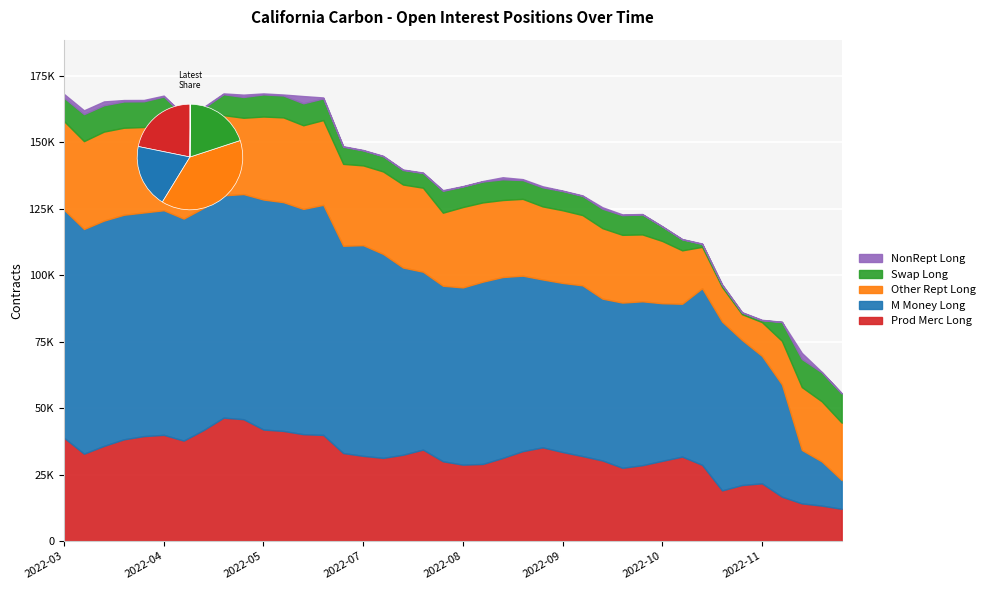

Reading left to right, extract all data points from this chart.

Prod Merc Long: 38885	32880	35809	38284	39494	39966	37802	41792	46436	45856	41968	41438	40218	39938	33118	32064	31296	32478	34419	30019	28752	29017	31284	33832	35265	33504	31972	30321	27572	28541	30190	31776	28683	19072	21082	21724	16703	14173	13337	12134
M Money Long: 85800	84555	84788	84504	84159	84530	83543	83603	83655	84719	86549	86101	84772	86583	78005	79281	76768	70445	66940	66065	66690	68601	68077	66040	63176	63636	64261	60905	62166	61685	59295	57531	66455	63528	54593	47954	42267	20114	16642	10811
Other Rept Long: 33331	33063	33486	32752	32158	33034	29036	28748	30184	28713	31236	31886	31475	31901	30812	30020	31020	31242	31607	27482	30250	29816	28974	28901	27496	27345	26434	26519	25497	25164	23437	20088	15575	13003	9700	12716	16373	23656	22596	21594
Swap Long: 8805	10160	9915	9881	9668	9728	9838	8849	7869	7819	8332	8227	8261	8156	6452	5636	5721	5462	5537	8233	7728	7867	7790	7069	7168	7223	7218	7311	7391	7536	5428	4139	1077	849	599	682	7094	10562	10930	10990
NonRept Long: 1410	1431	1438	538	506	369	198	331	316	881	368	385	2728	351	182	158	166	182	168	253	146	180	774	356	400	181	181	557	299	139	117	107	173	119	153	176	77	2301	141	106